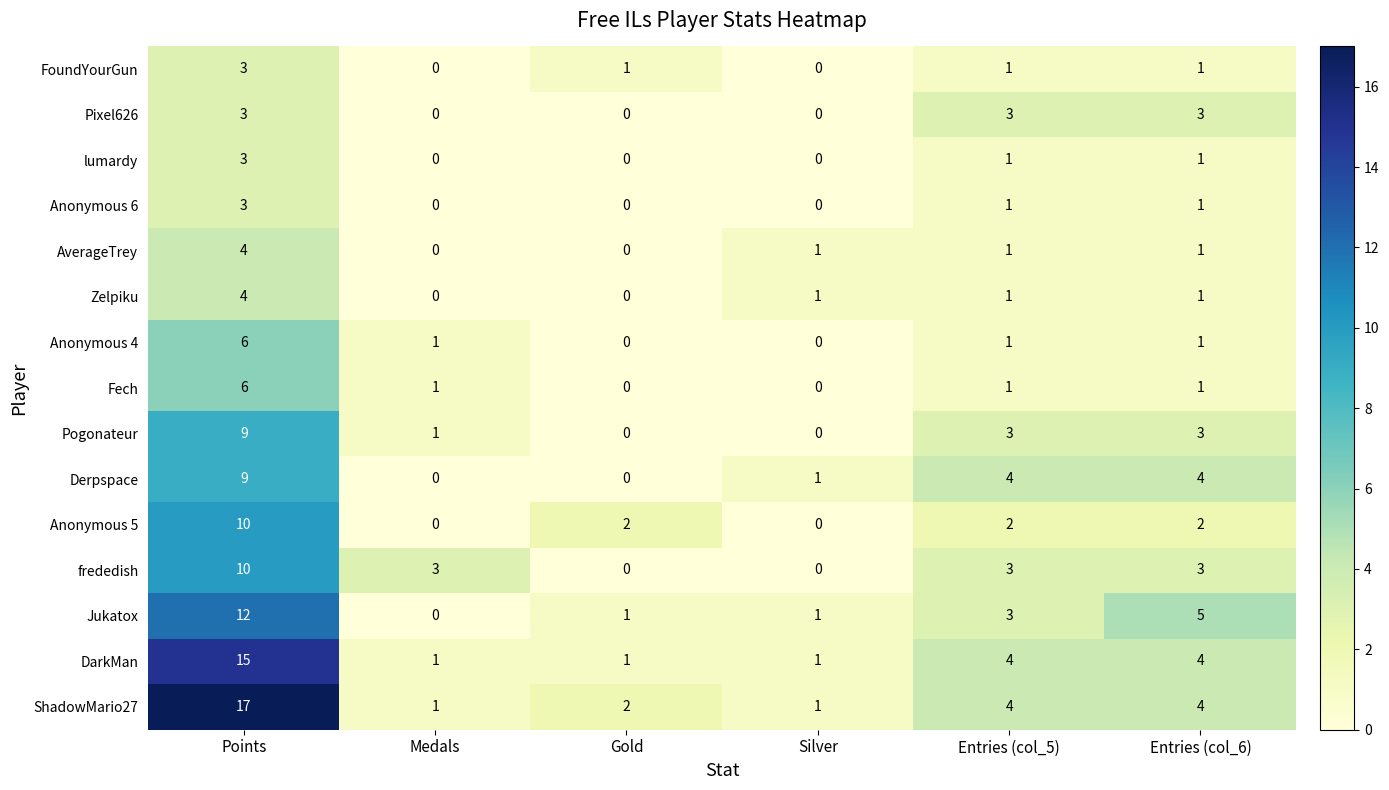

At which category is the sum across all series the highest?

Points